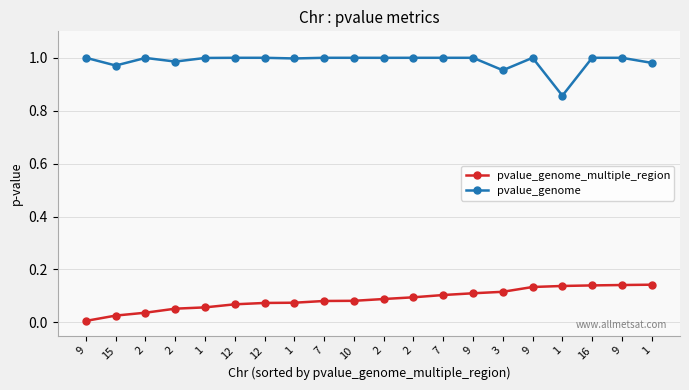

Is the value of pvalue_genome_multiple_region at 12 greater than the value of pvalue_genome at 9?

No